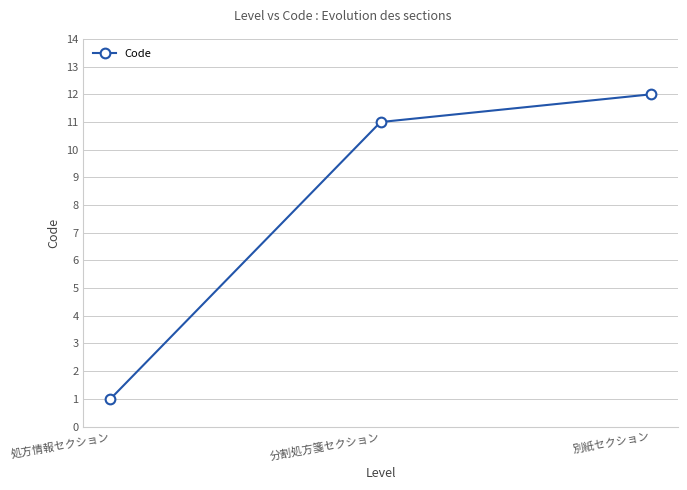

What is the smallest value displayed?

1